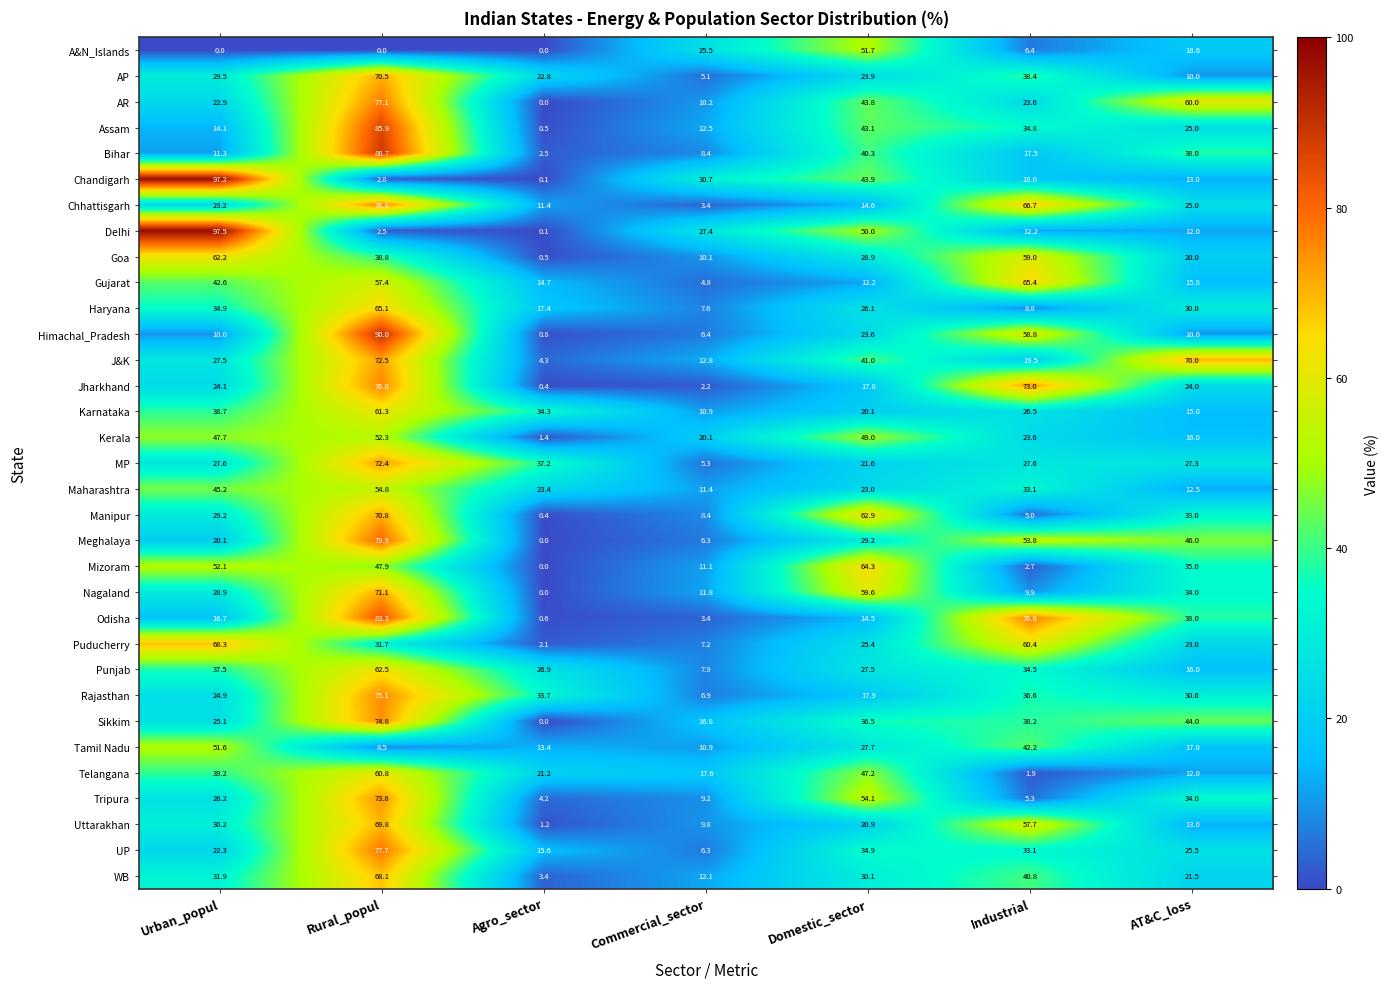

What is the average value of the Uttarakhan series?

28.9